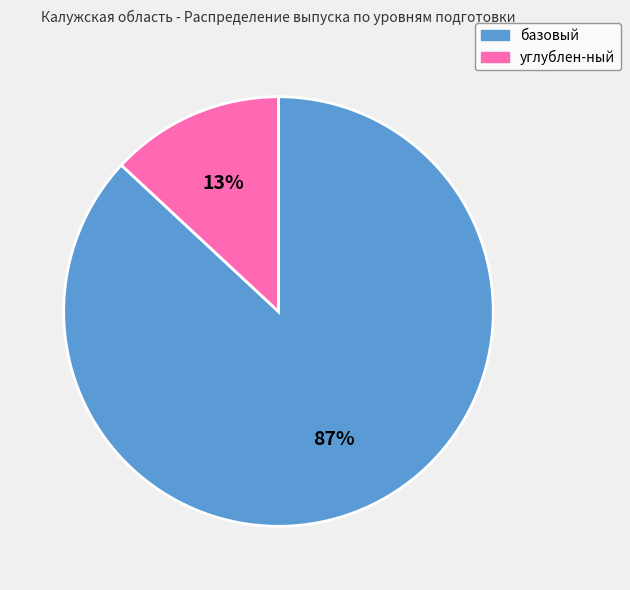

True or false: углублен-ный accounts for 27% of the total.

False